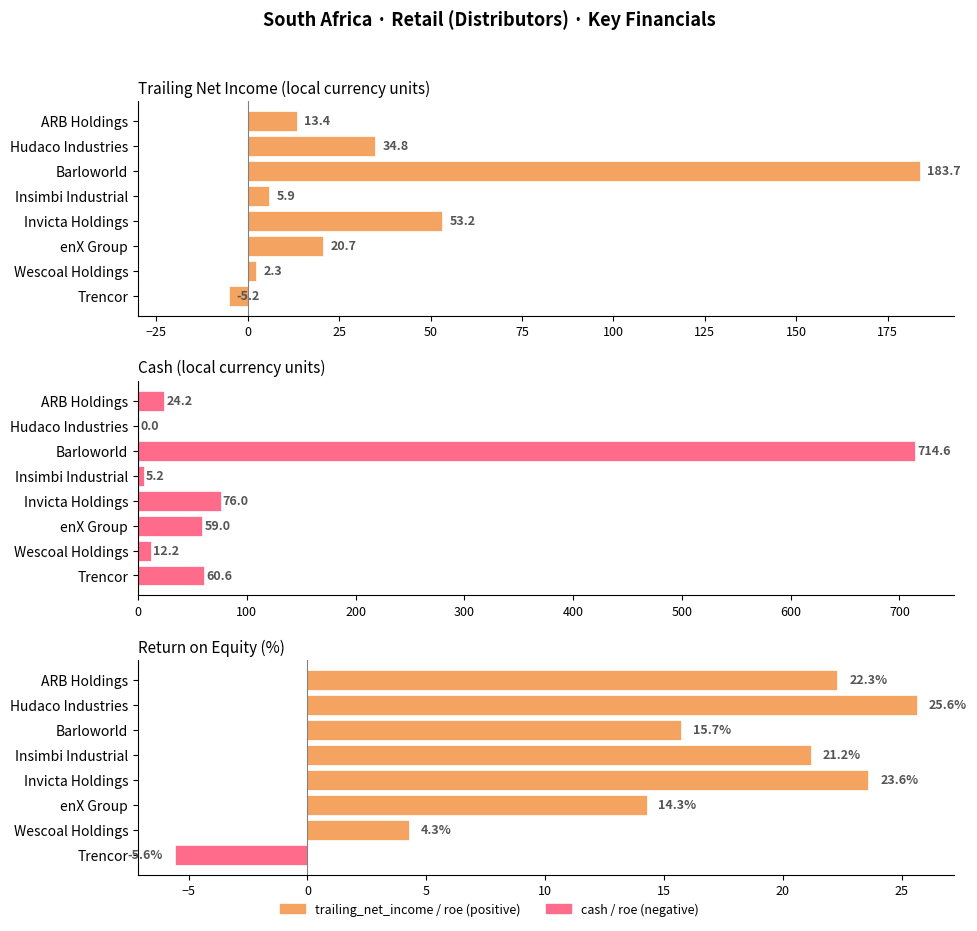

Count the number of categories in the chart.

8